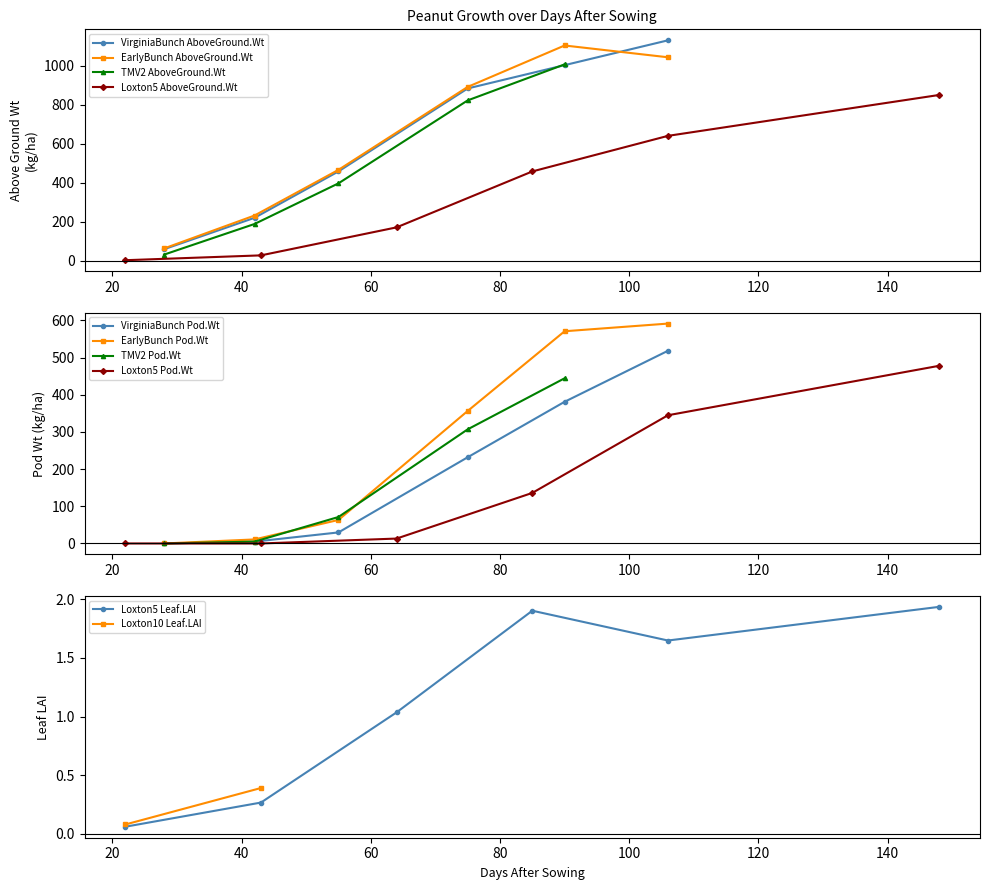

At which category does Peanut.Pod.Wt reach its first local peak?

106